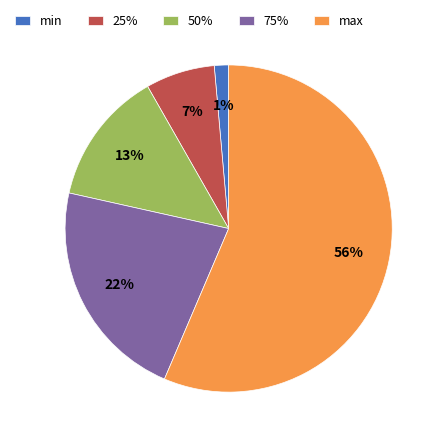

Which has a higher value, 50% or 75%?

75%